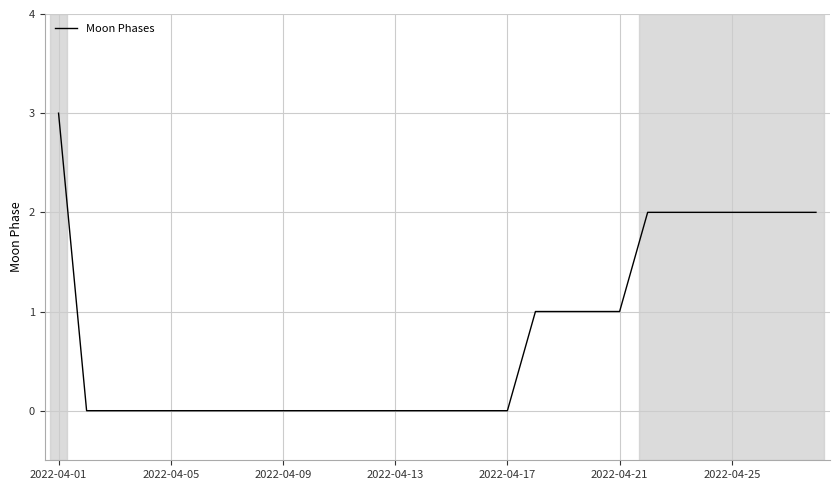

What is the difference between the maximum and minimum values?

3